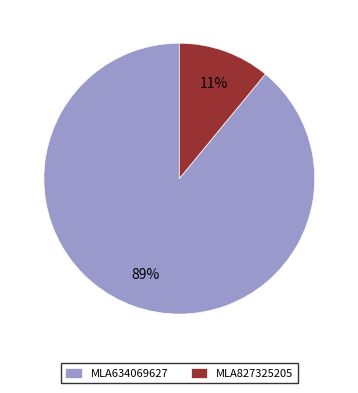

Does any single category account for the majority?

Yes